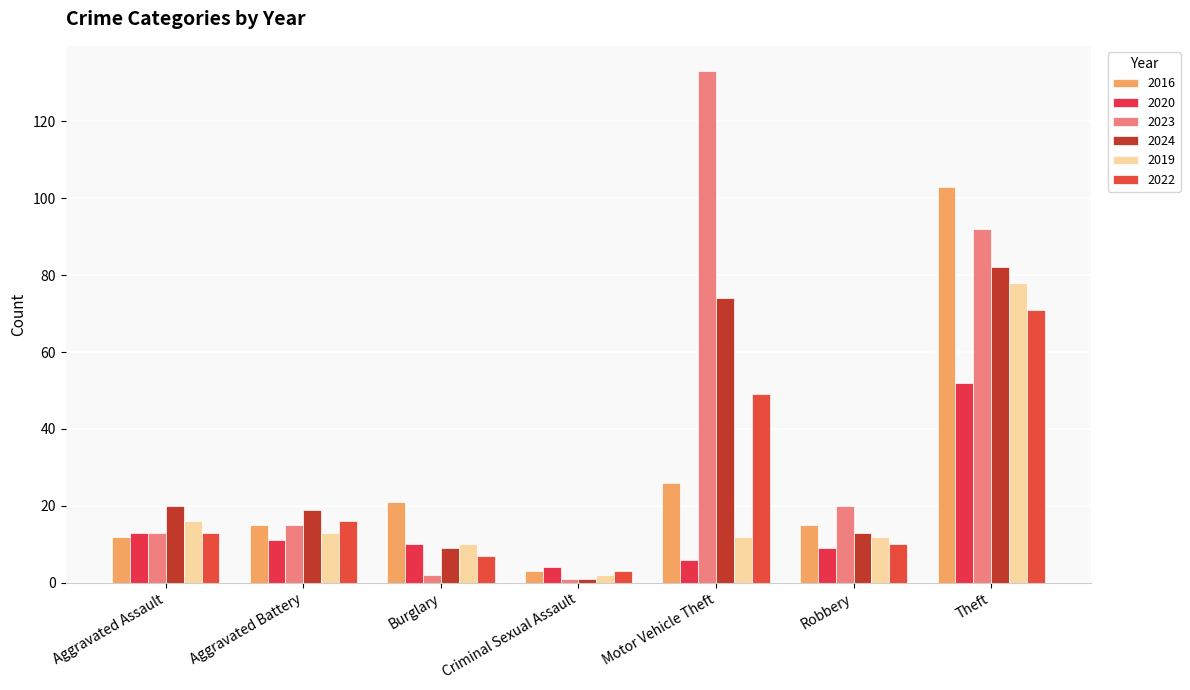

The value of 2019 at Criminal Sexual Assault is 2. True or false?

True